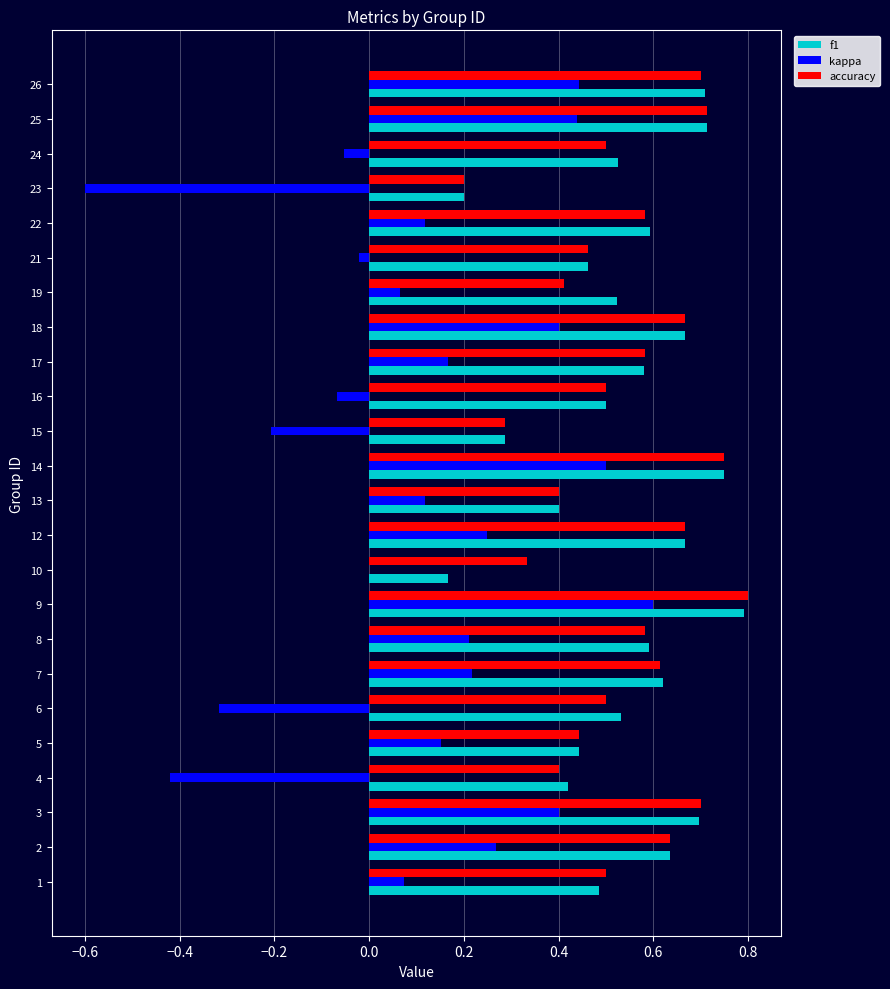

Which series changed the most between 10 and 23?

kappa